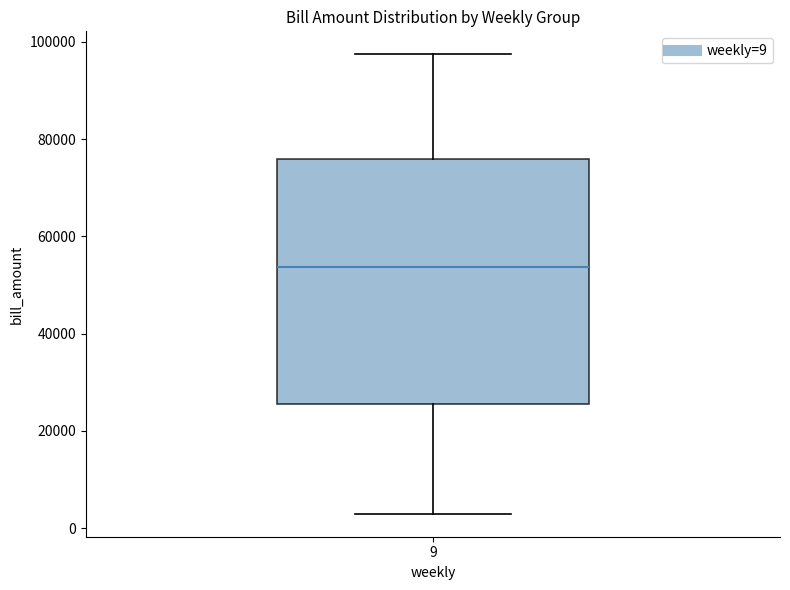

Transcribe this box plot: give where the median line is, the range the box spans, and where the two whiskers end, as read against the y-axis. The values are not printed on the chart, so give them approximately, as read against the axis.

median 54000, box 26000 to 76000, whiskers 2000 to 98000